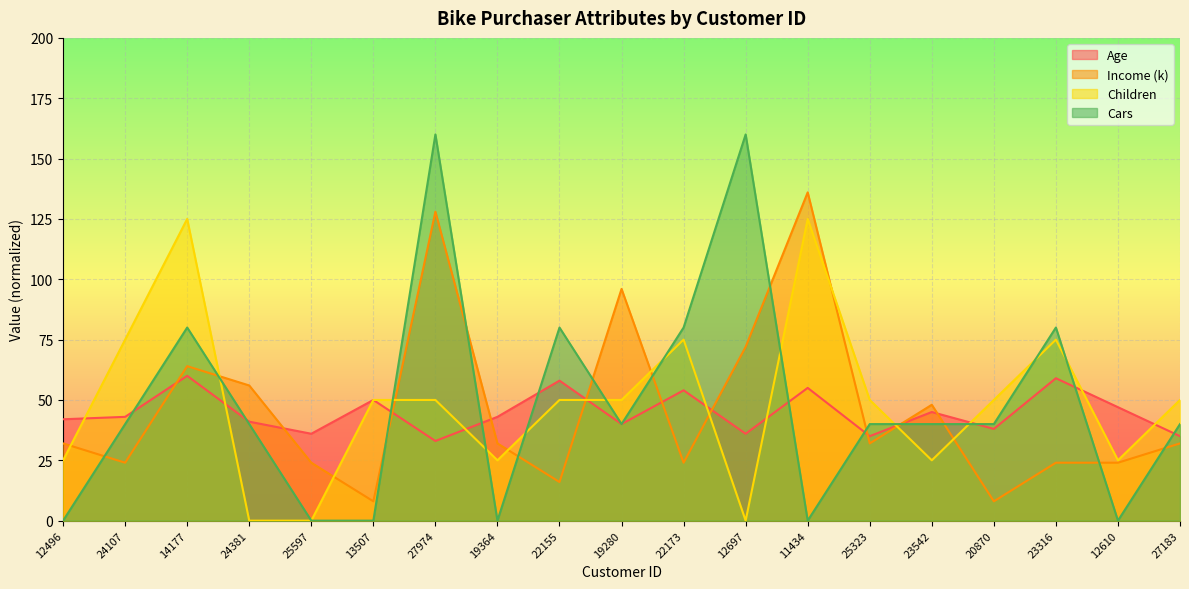

What is the sum of all Children values?

925